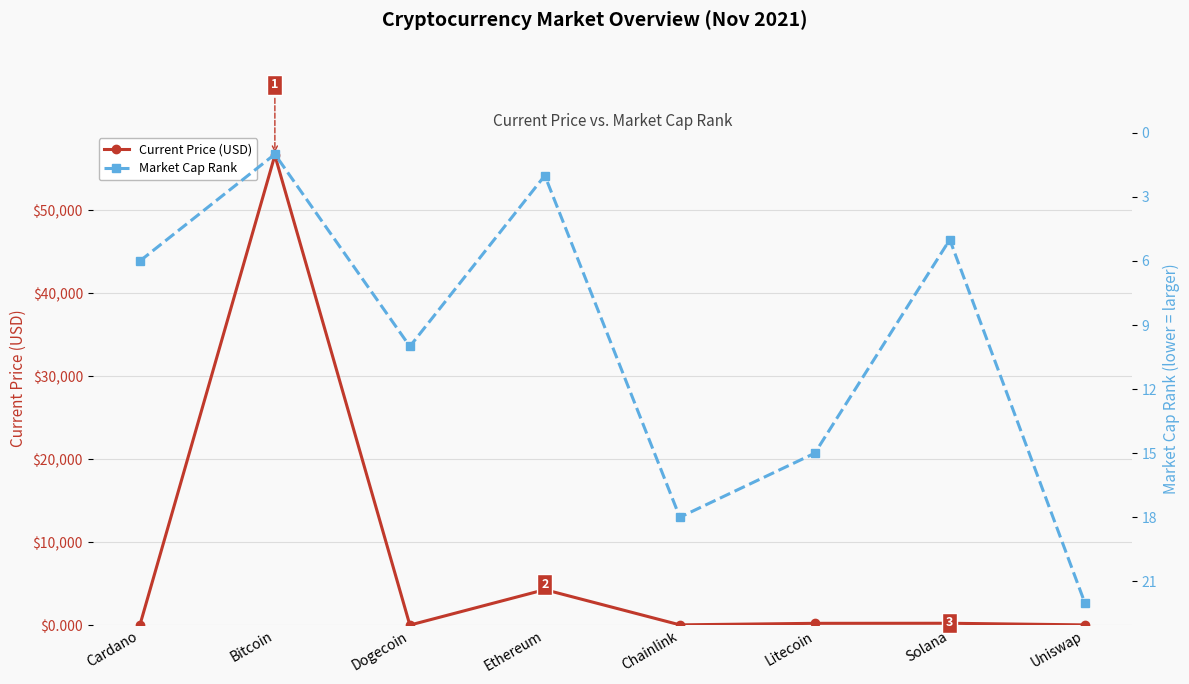

Reading left to right, extract all data points from this chart.

Current Price (USD): Cardano=1.7	Bitcoin=56597.0	Dogecoin=0.2	Ethereum=4269.1	Chainlink=26.4	Litecoin=210.9	Solana=218.8	Uniswap=21.8
Market Cap Rank: Cardano=6.0	Bitcoin=1.0	Dogecoin=10.0	Ethereum=2.0	Chainlink=18.0	Litecoin=15.0	Solana=5.0	Uniswap=22.0